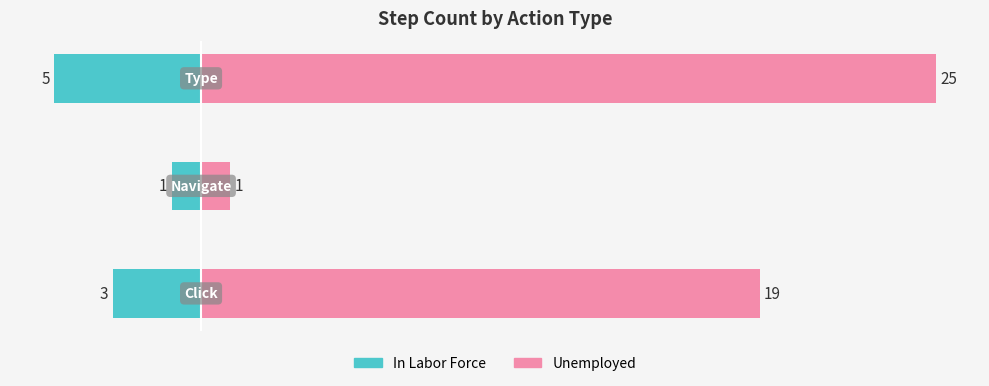

What is the minimum value for Unemployed?

1